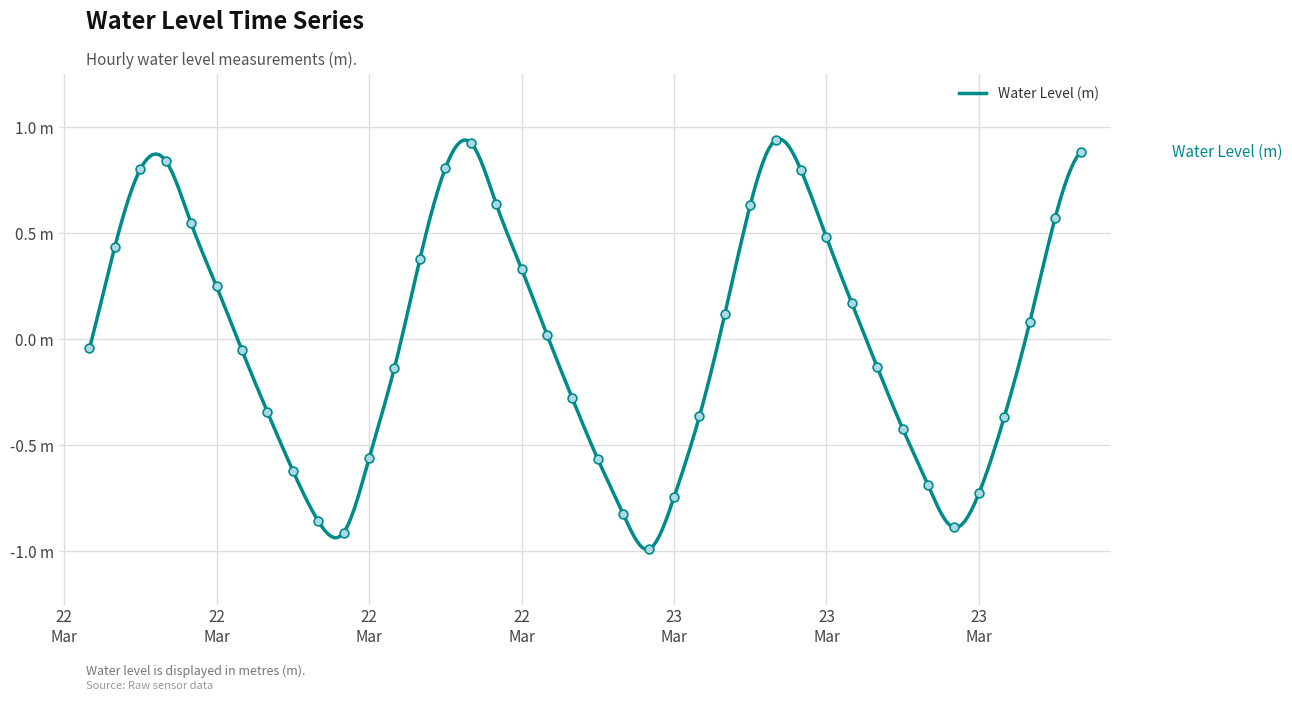

What is the change in value from 2023-03-22 19:00:00 to 2023-03-23 21:00:00?

+0.5